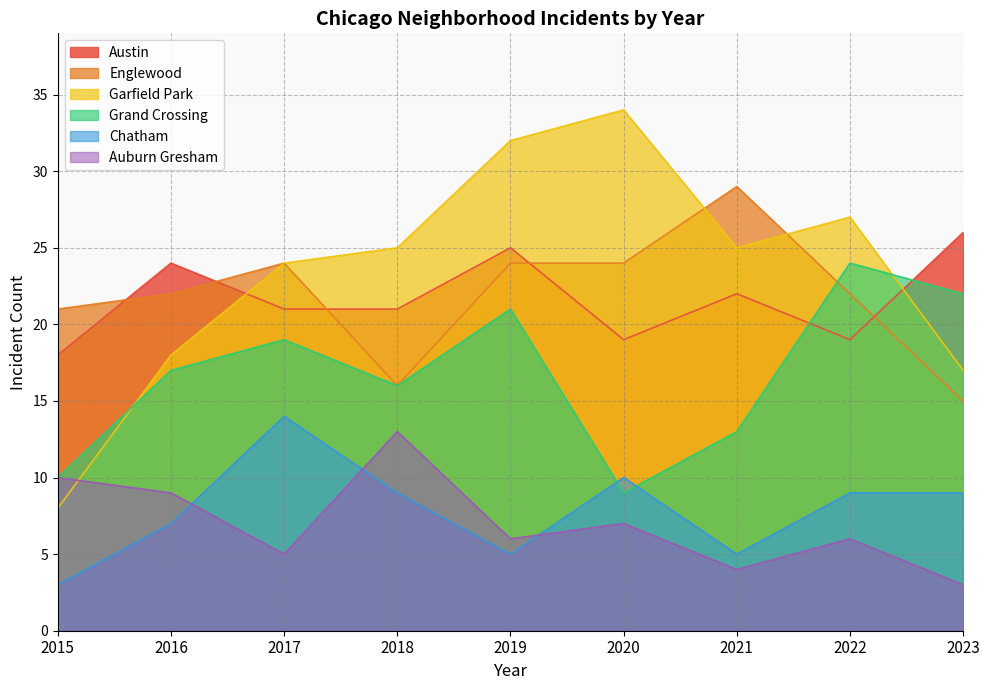

Count the number of categories in the chart.

9